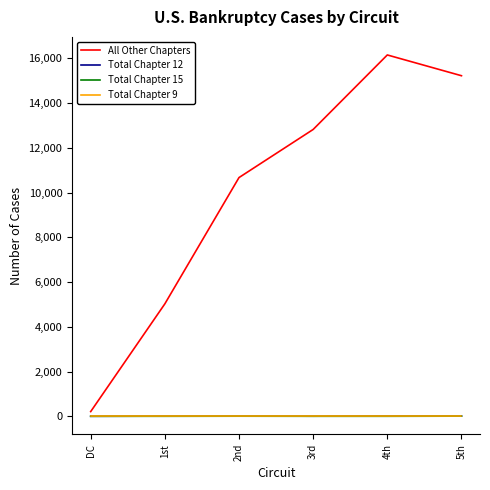

Between DC and 3rd, which series saw the biggest shift?

All Other Chapters